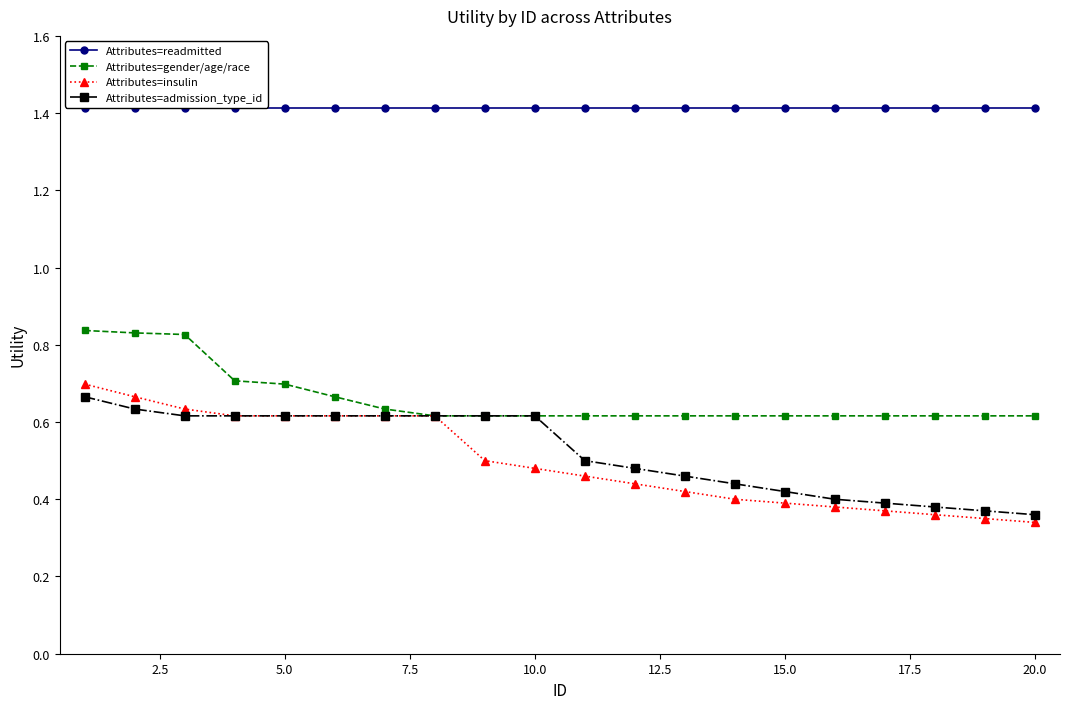

What is the lowest value of the Attributes=readmitted series?

1.4